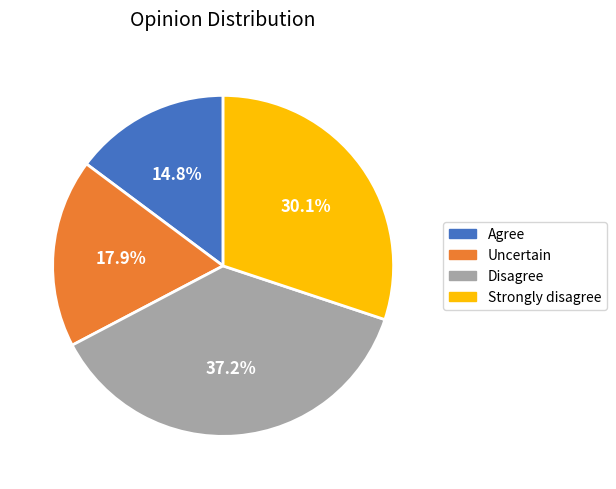

To the nearest percent, what is the combined percentage of Disagree and Uncertain?

55%